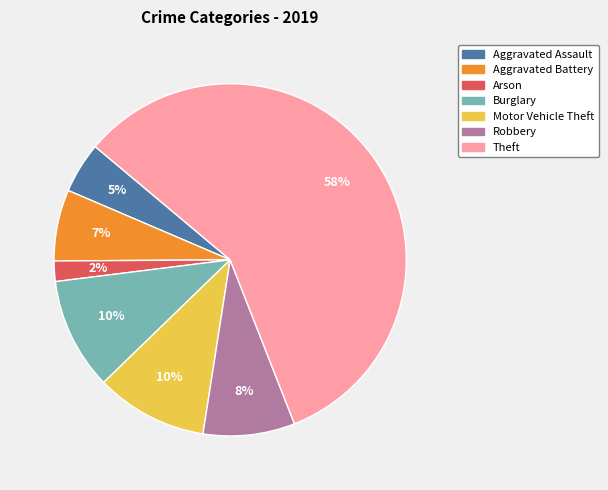

Does any single category account for the majority?

Yes